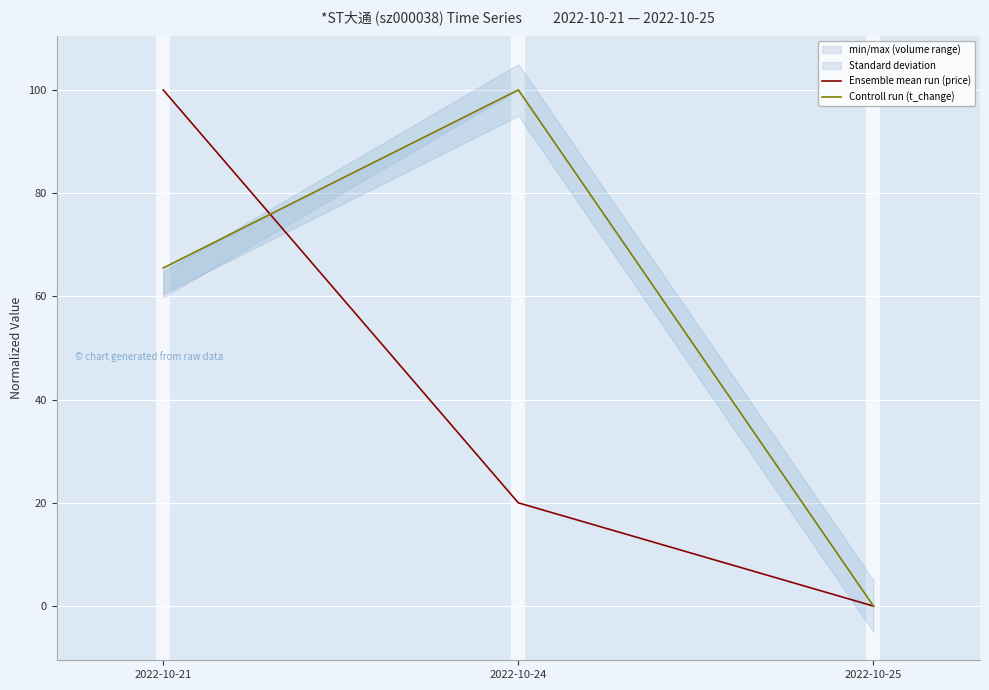

Reading left to right, extract all data points from this chart.

Ensemble mean run (price): 2022-10-21=100.0	2022-10-24=20.0	2022-10-25=0.0
Controll run (t_change): 2022-10-21=65.5	2022-10-24=100.0	2022-10-25=0.0